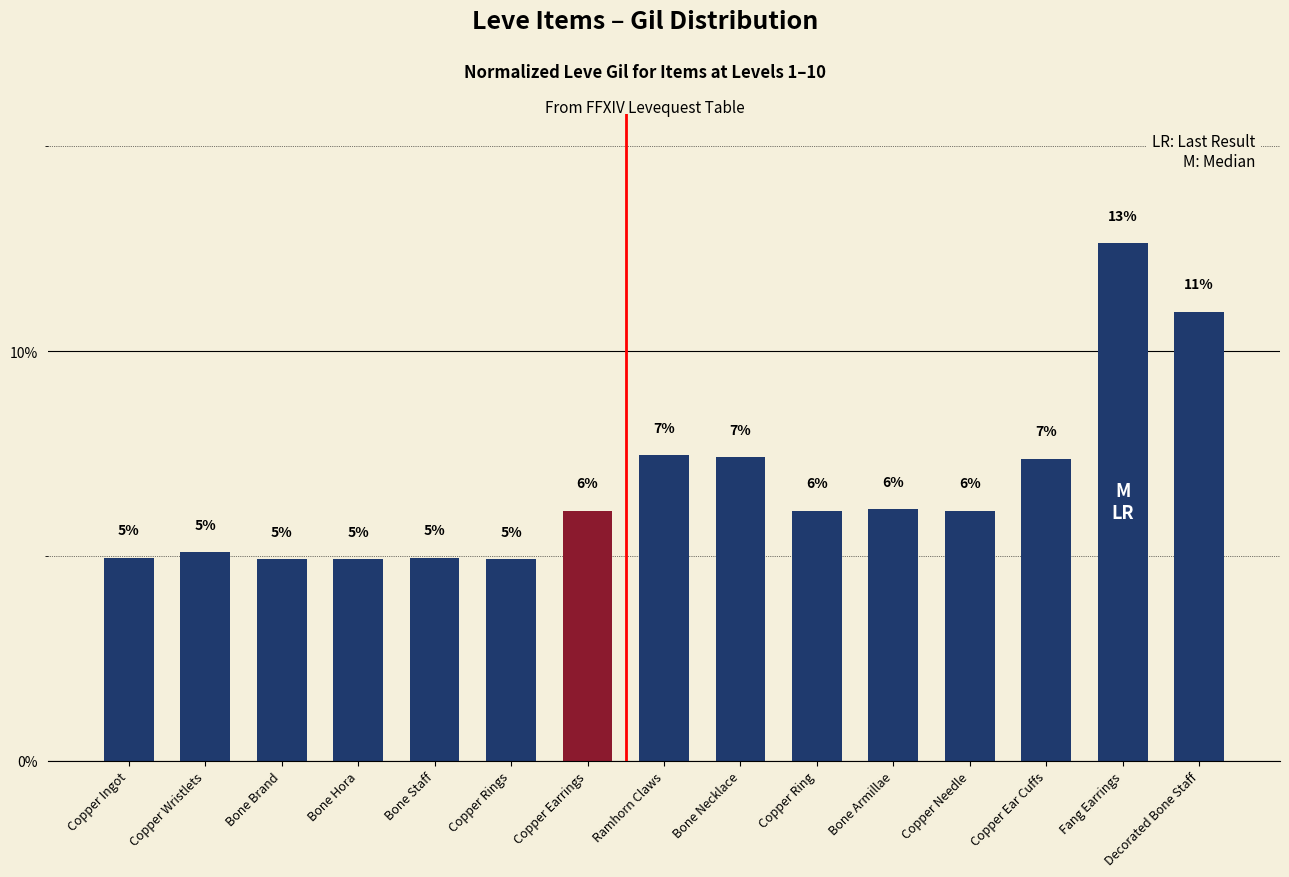

True or false: the data shows 0.1 at Copper Earrings.

True